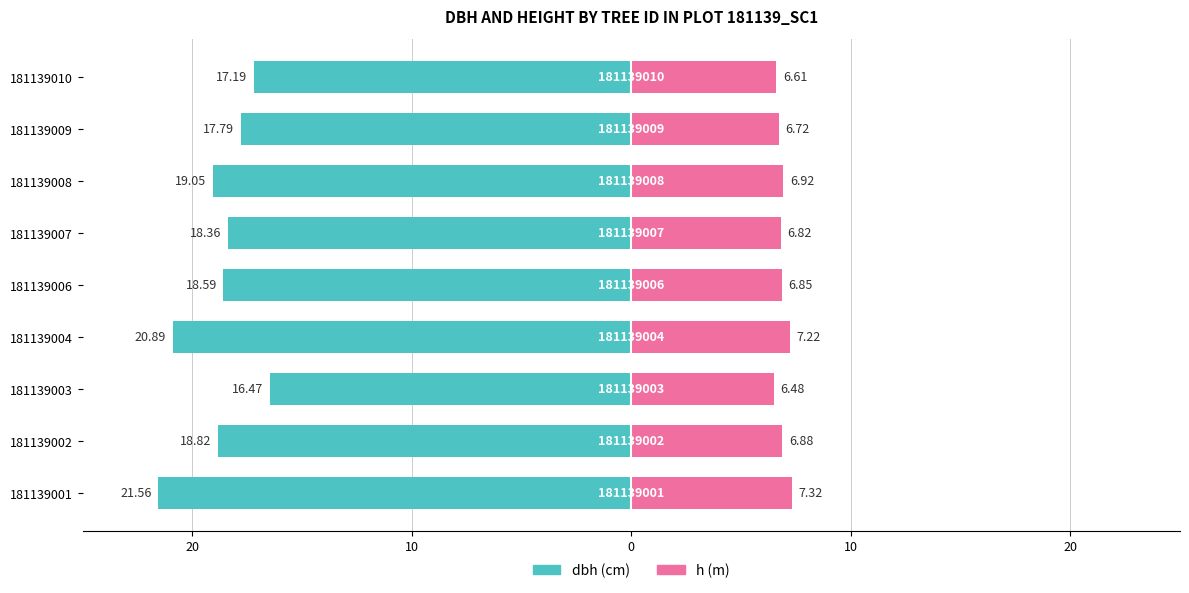

Reading left to right, transcribe all the data shown in this chart.

dbh: -21.6	-18.8	-16.5	-20.9	-18.6	-18.4	-19.1	-17.8	-17.2
h: 7.3	6.9	6.5	7.2	6.8	6.8	6.9	6.7	6.6